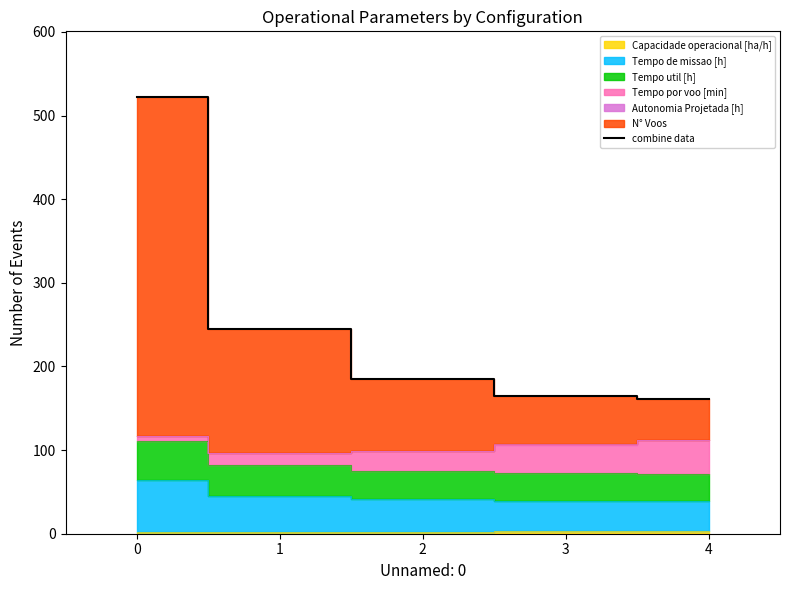

True or false: combine data has a value of 522.3 at 0.

True